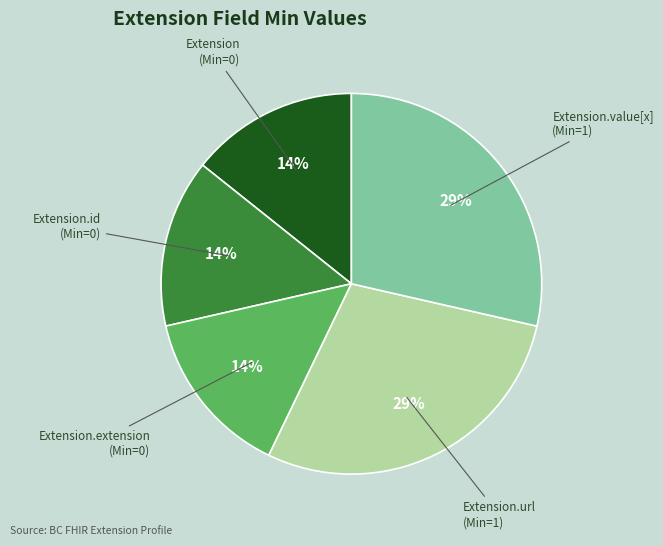

How many slices are in this pie chart?

5